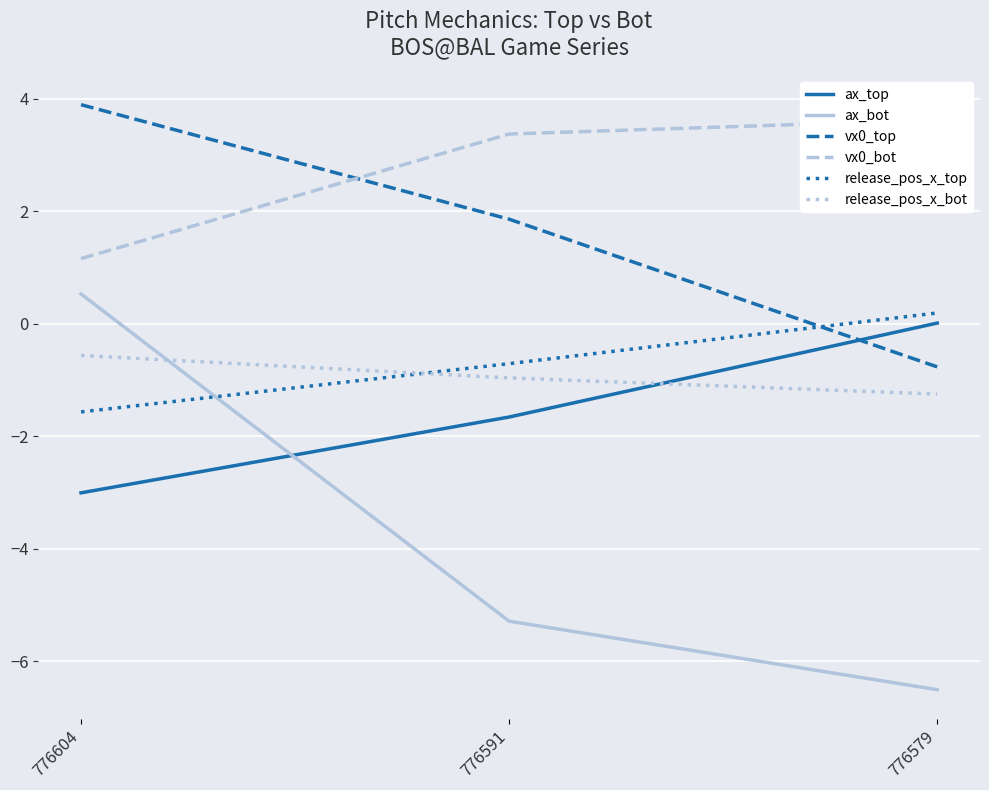

Which series changed the most between 776591 and 776579?

vx0_top